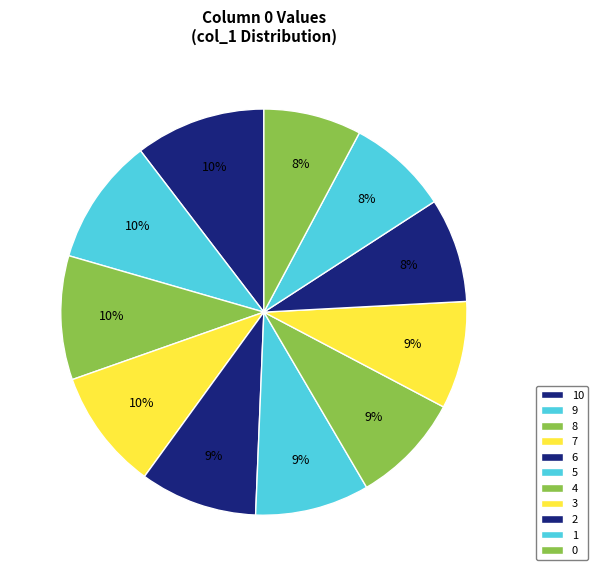

Is it true that 0 is 8% of the pie?

True